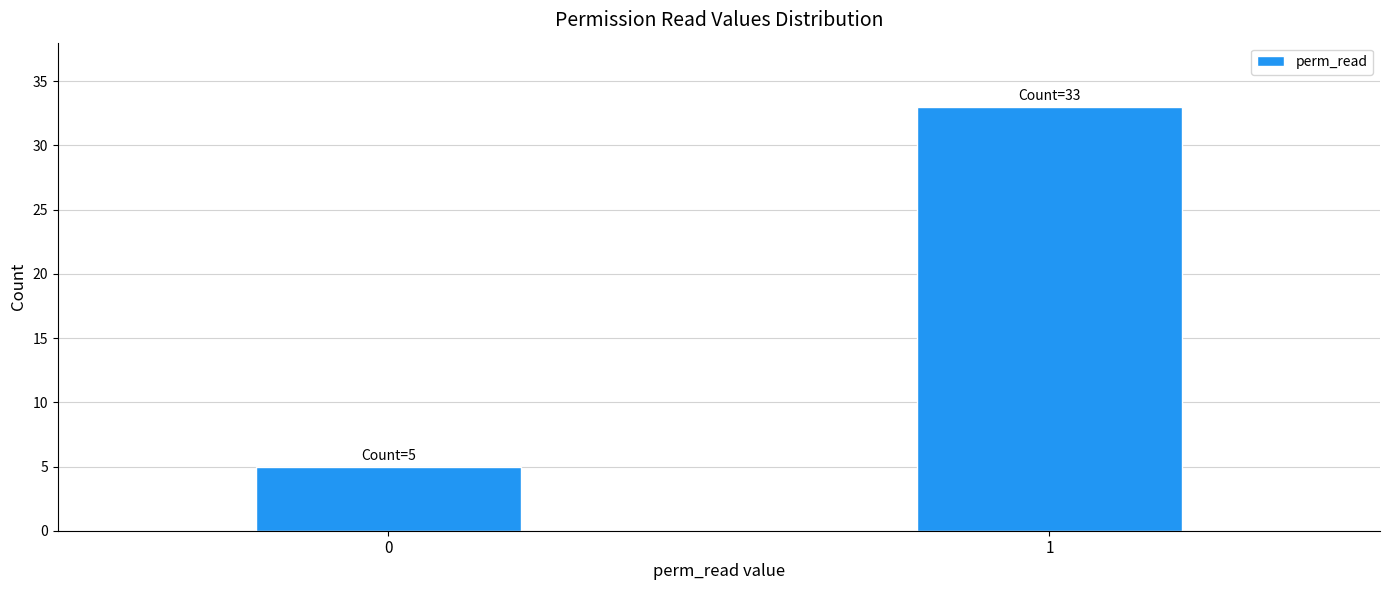

Reading left to right, extract all data points from this chart.

0=5	1=33